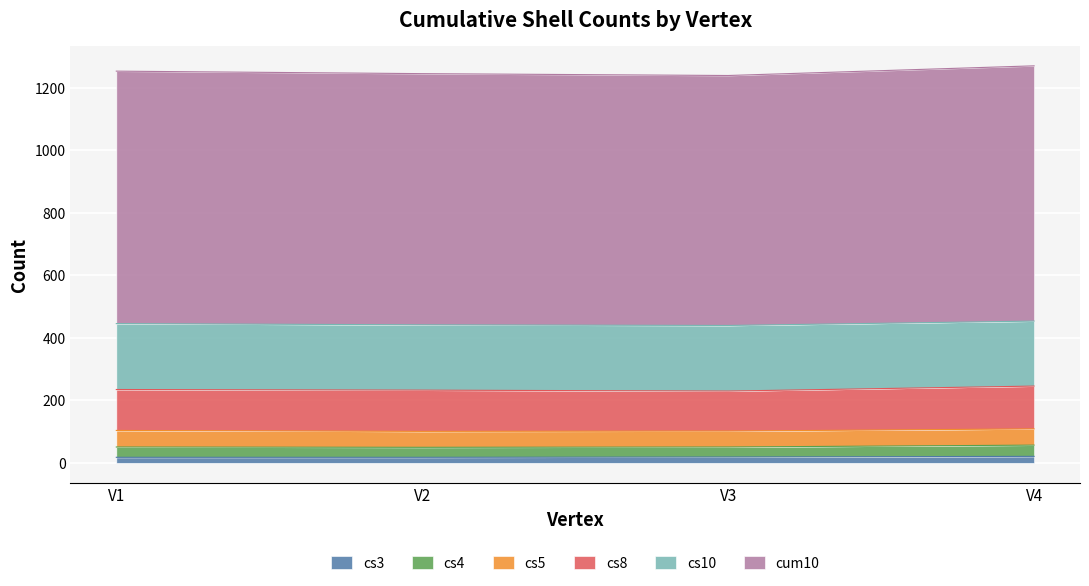

True or false: cs4 and cum10 cross at least once.

False